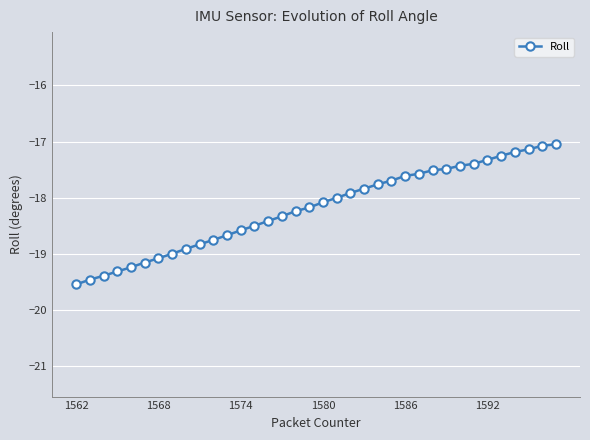

What is the average value?

-18.2